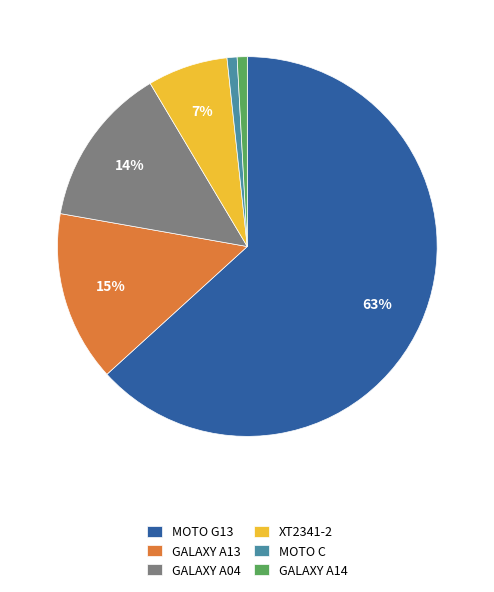

Which slice is the largest?

MOTO G13